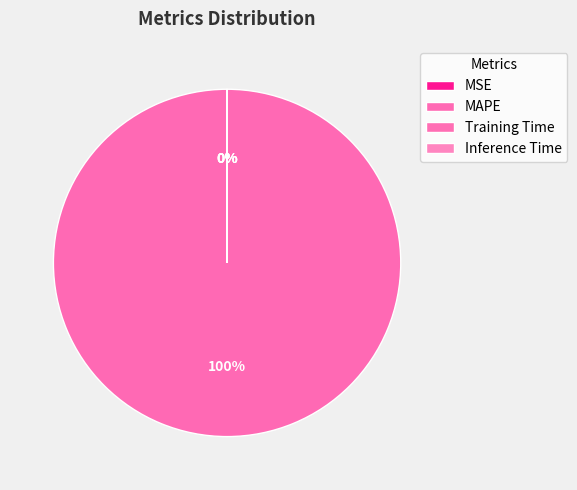

How much of the chart is everything except Inference Time?

100.0%